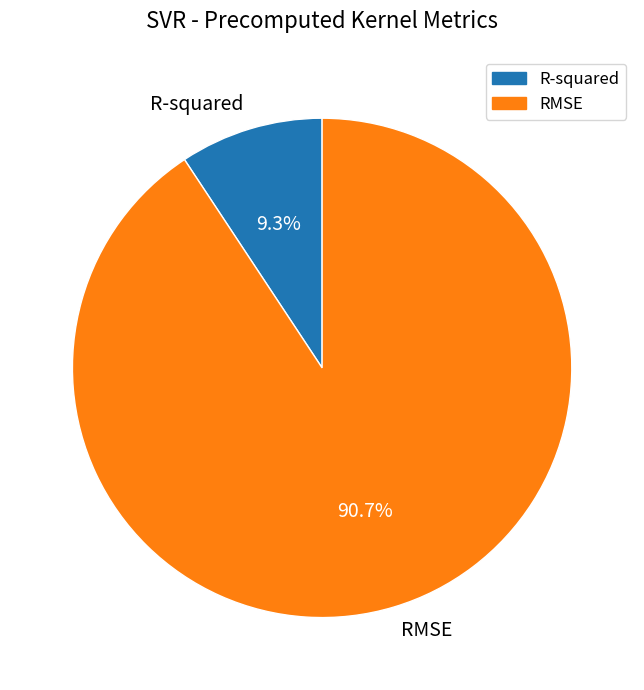

What percentage is the R-squared slice, to the nearest percent?

9%